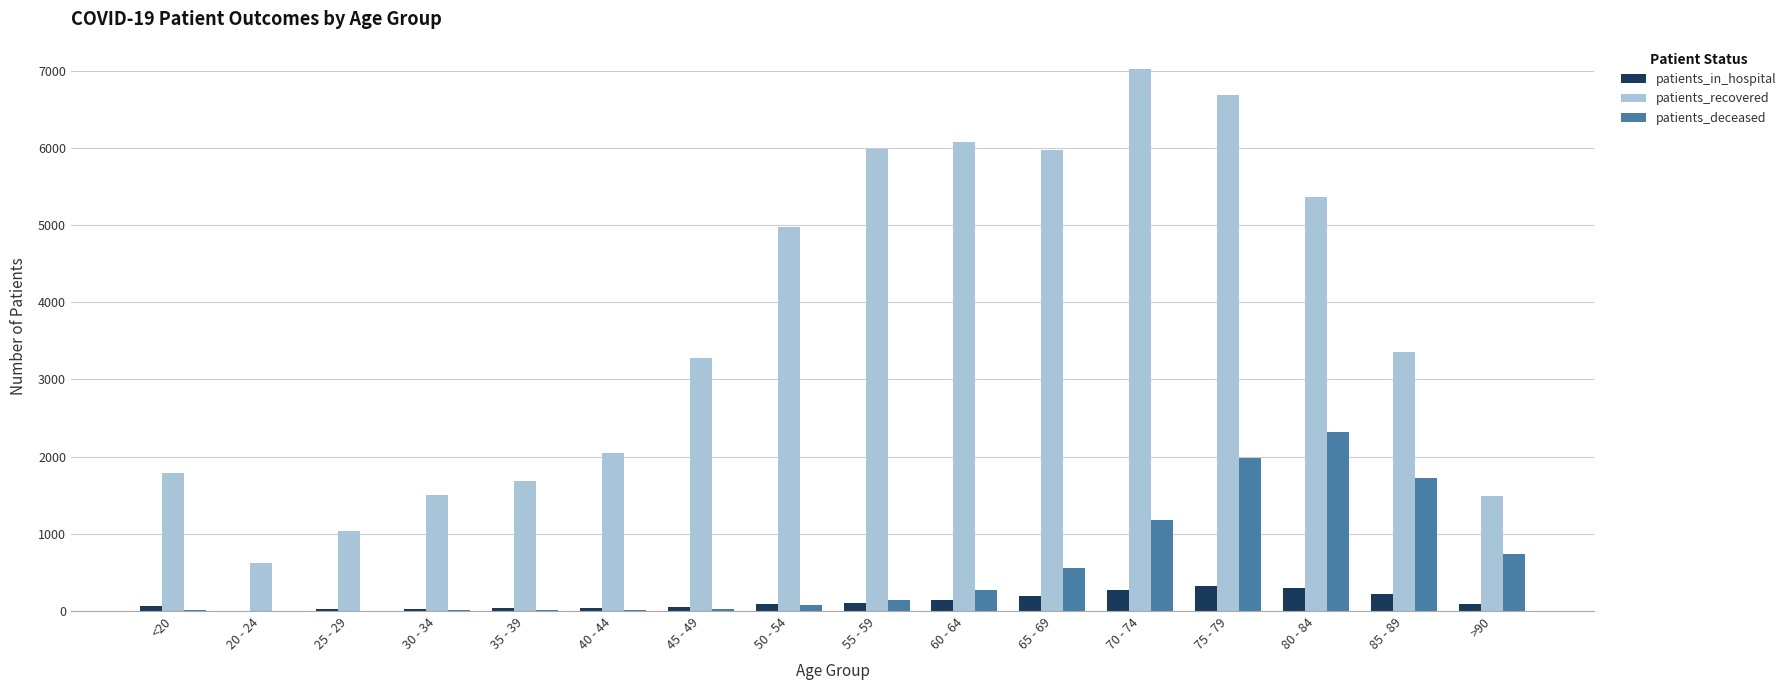

How many series are shown in this chart?

3